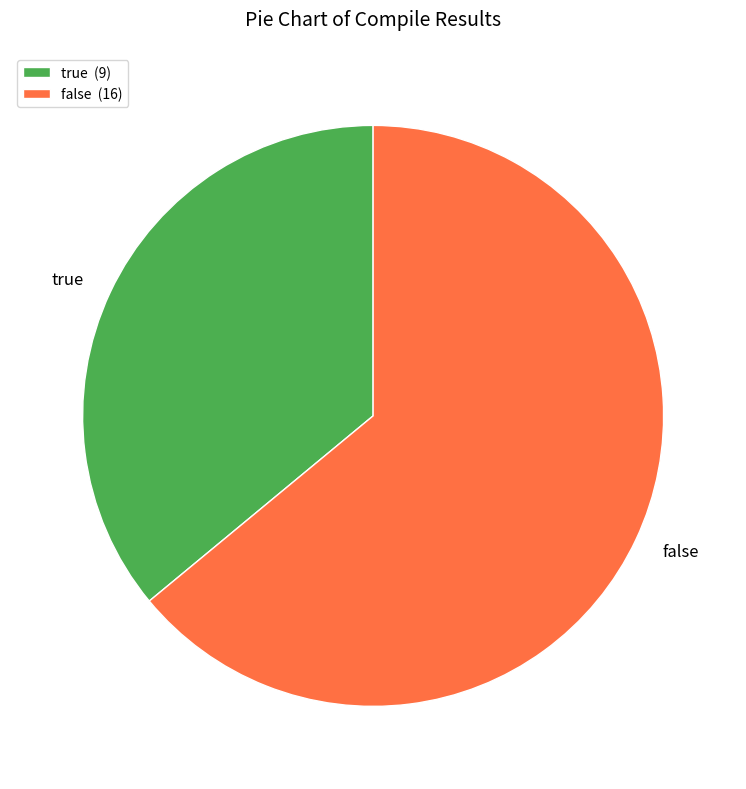

Rank the categories by value from highest to lowest.

false, true